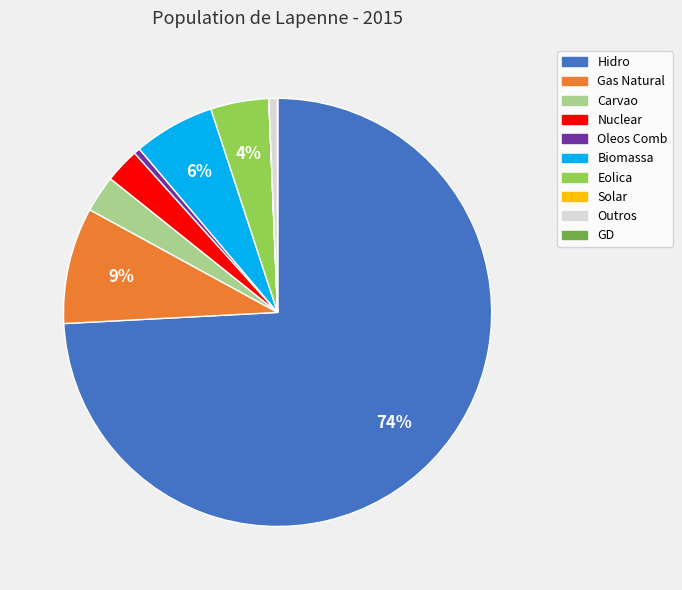

True or false: Gas Natural accounts for 9% of the total.

True